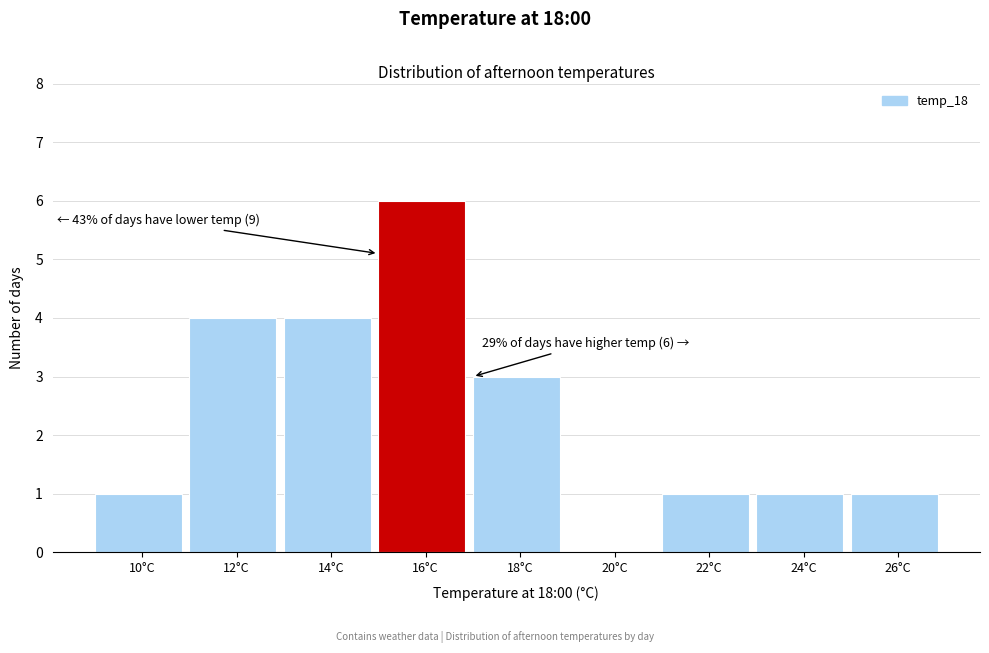

Over which range of the x-axis is the bar tallest?

15 to 17